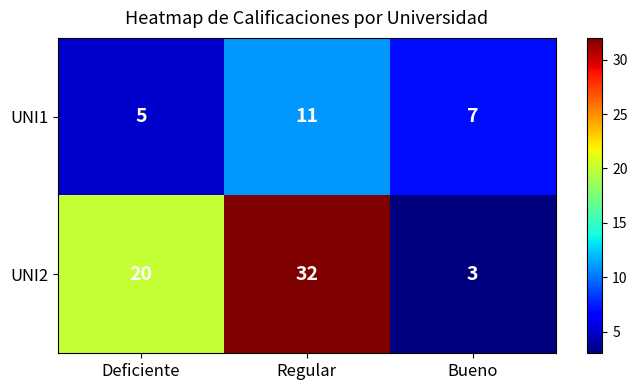

Reading right to left, what are all the values shown in this chart?

UNI1: 7	11	5
UNI2: 3	32	20